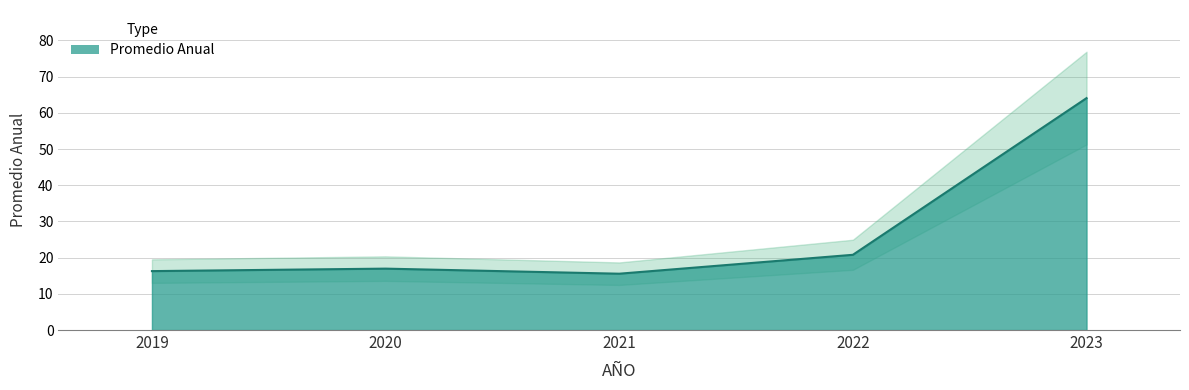

What is the difference between the values at 2022 and 2021?

5.2